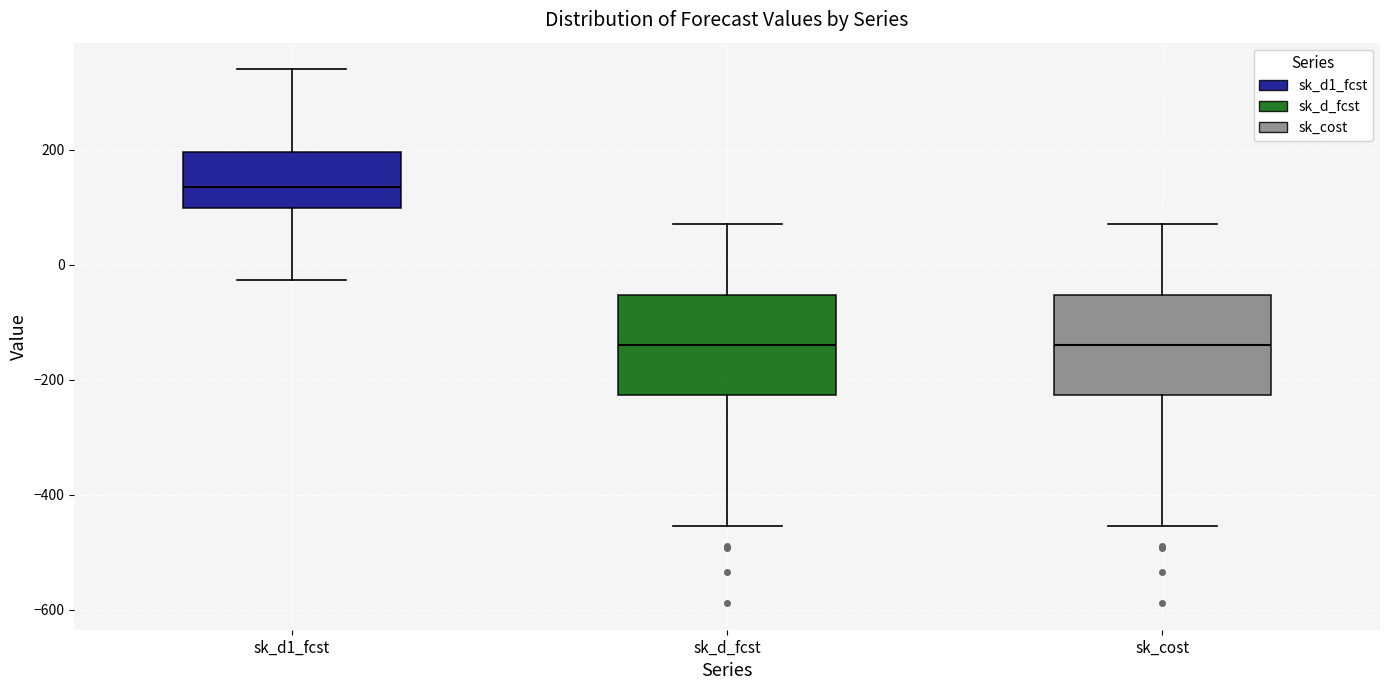

Where is the upper edge of the box for sk_d_fcst on the y-axis? The values are not printed on the chart, so give them approximately, as read against the axis.

-60